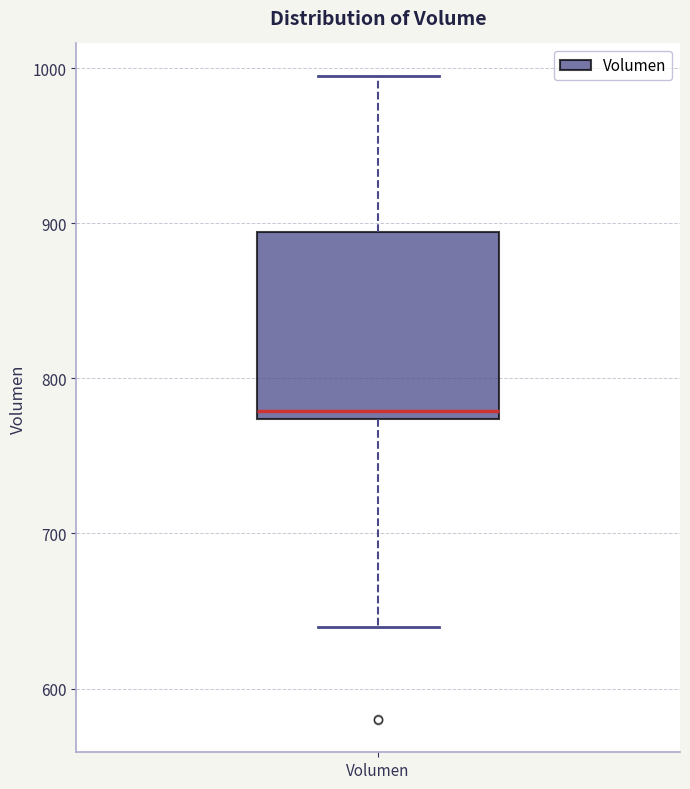

Where is the upper edge of the box for Volumen on the y-axis? The values are not printed on the chart, so give them approximately, as read against the axis.

890